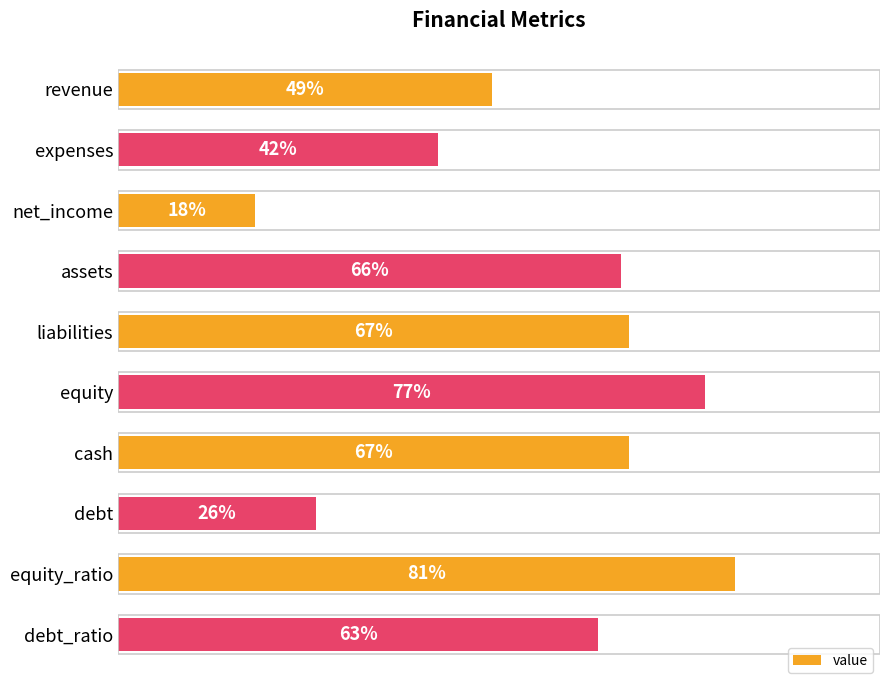

Between liabilities and expenses, which is larger?

liabilities